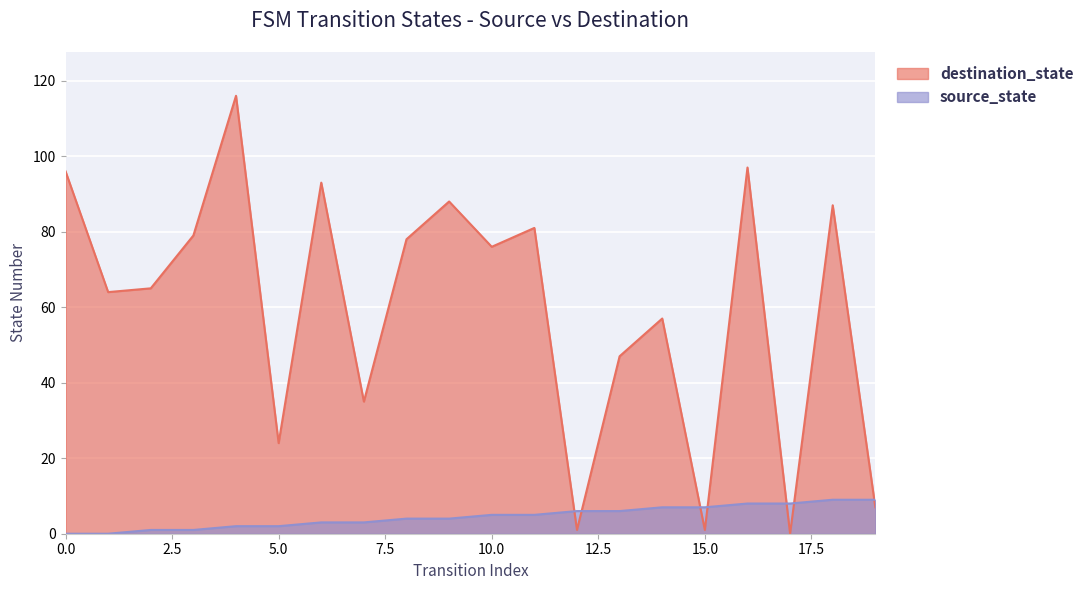

What are all the series names shown in the legend?

destination_state, source_state